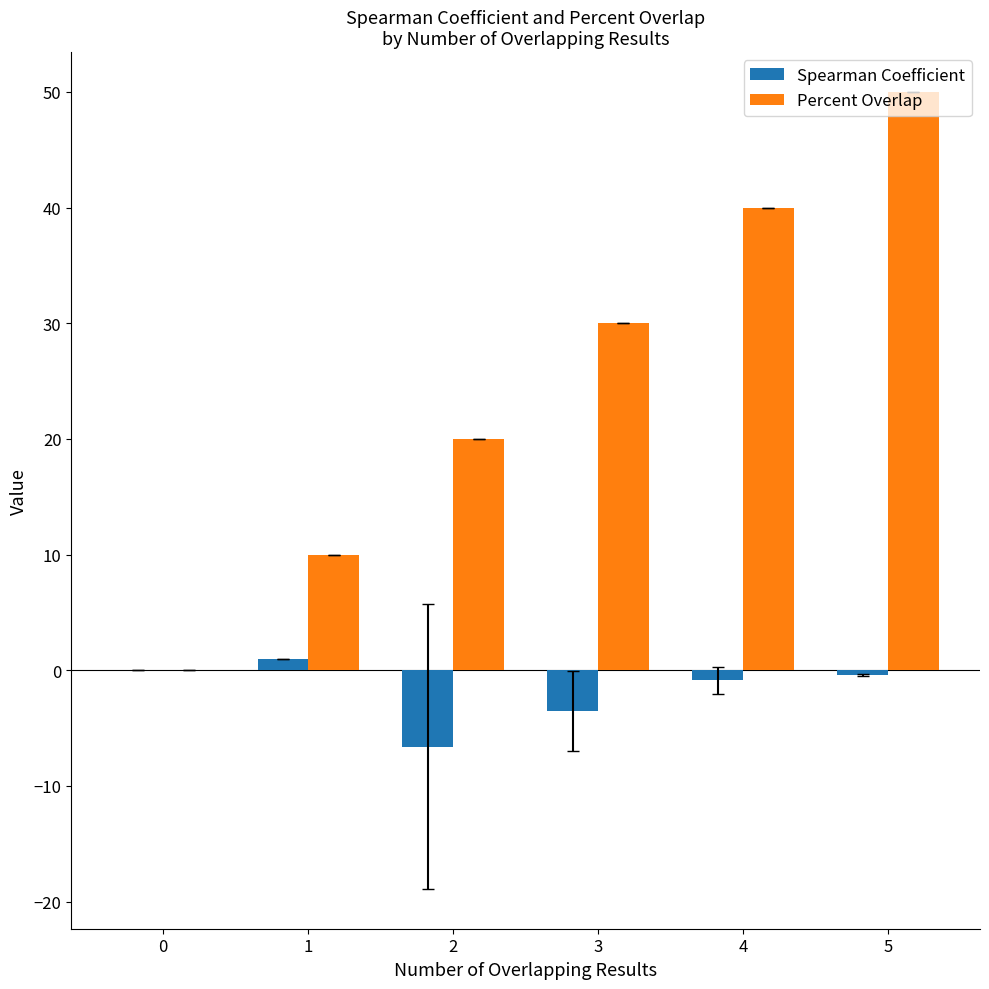

Which series changed the most between 4 and 5?

Percent Overlap